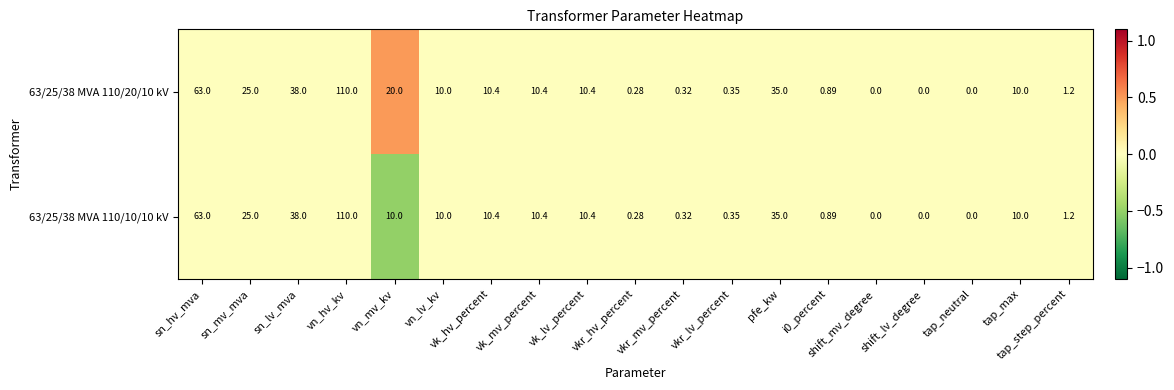

At which category does the chart reach its peak across all series?

vn_hv_kv